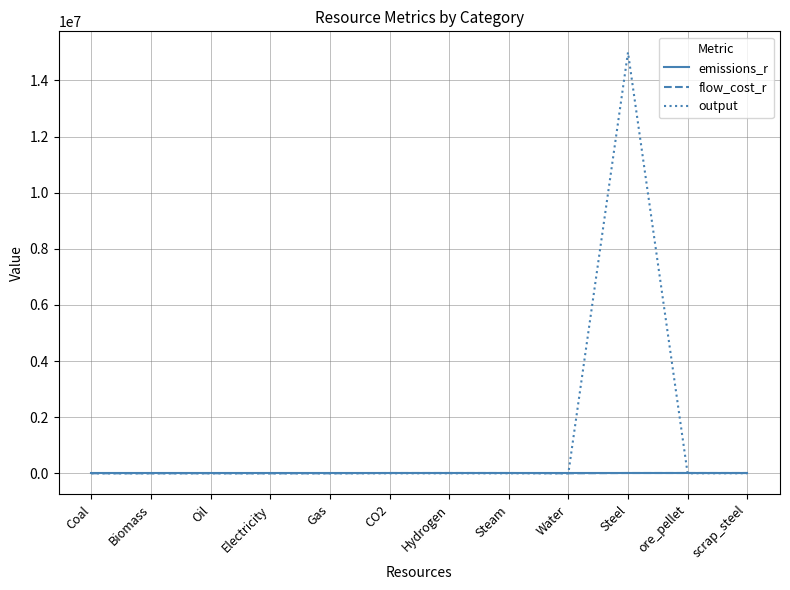

Between which two adjacent categories do flow_cost_r and output first intersect?

Water and Steel